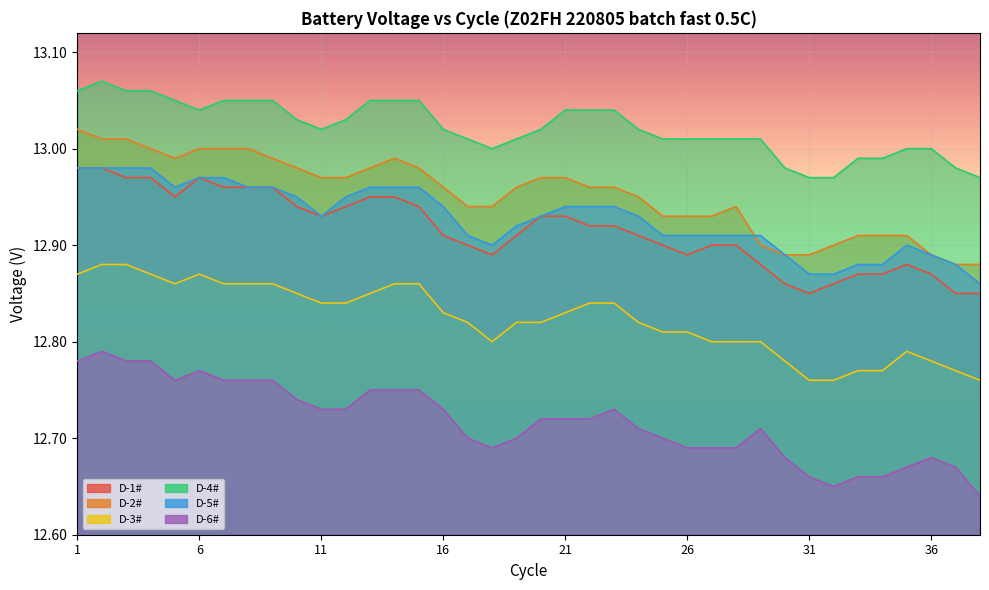

What is the minimum value for D-1#?

12.8